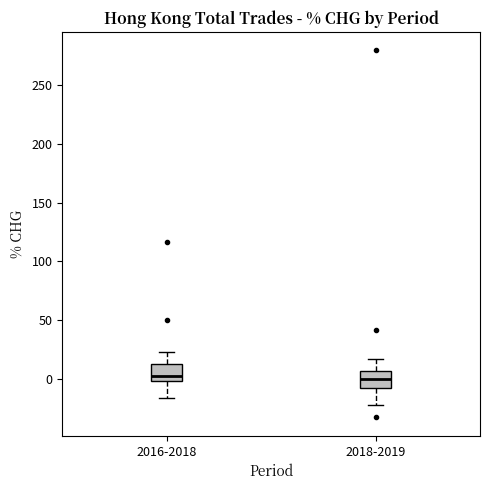

Reading left to right, read every box against the y-axis: the position of its median line, the range the box covers, and the ends of its whiskers. The values are not printed on the chart, so give them approximately, as read against the axis.

2016-2018: median 5, box 0 to 15, whiskers -15 to 25
2018-2019: median 0, box -10 to 5, whiskers -20 to 15